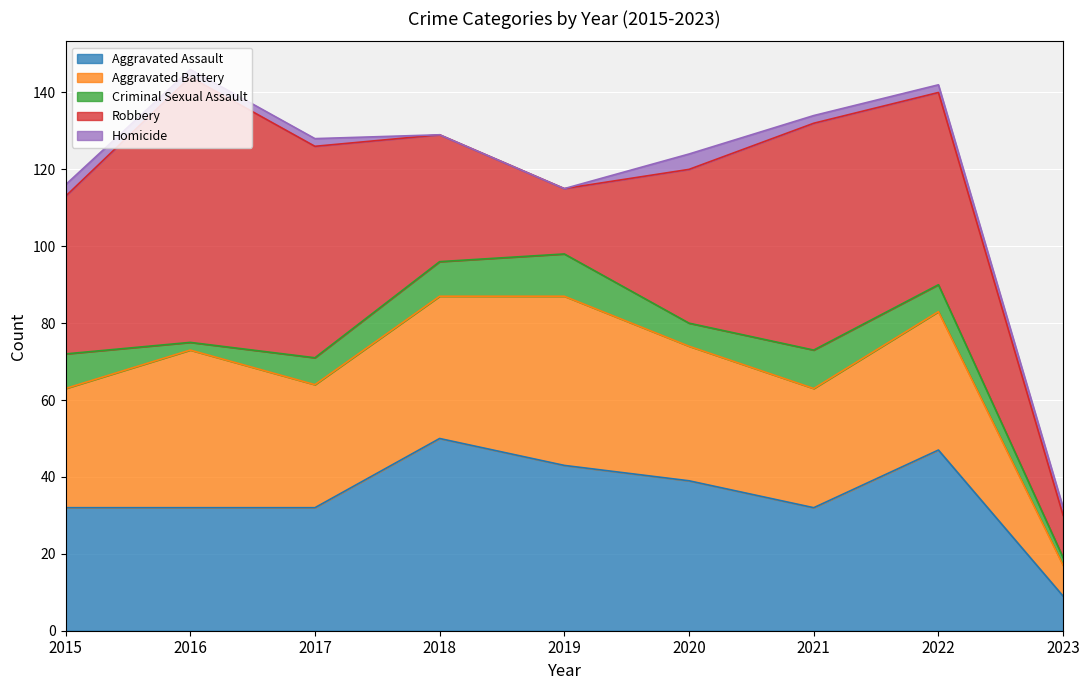

True or false: Criminal Sexual Assault has a value of 6 at 2020.

True